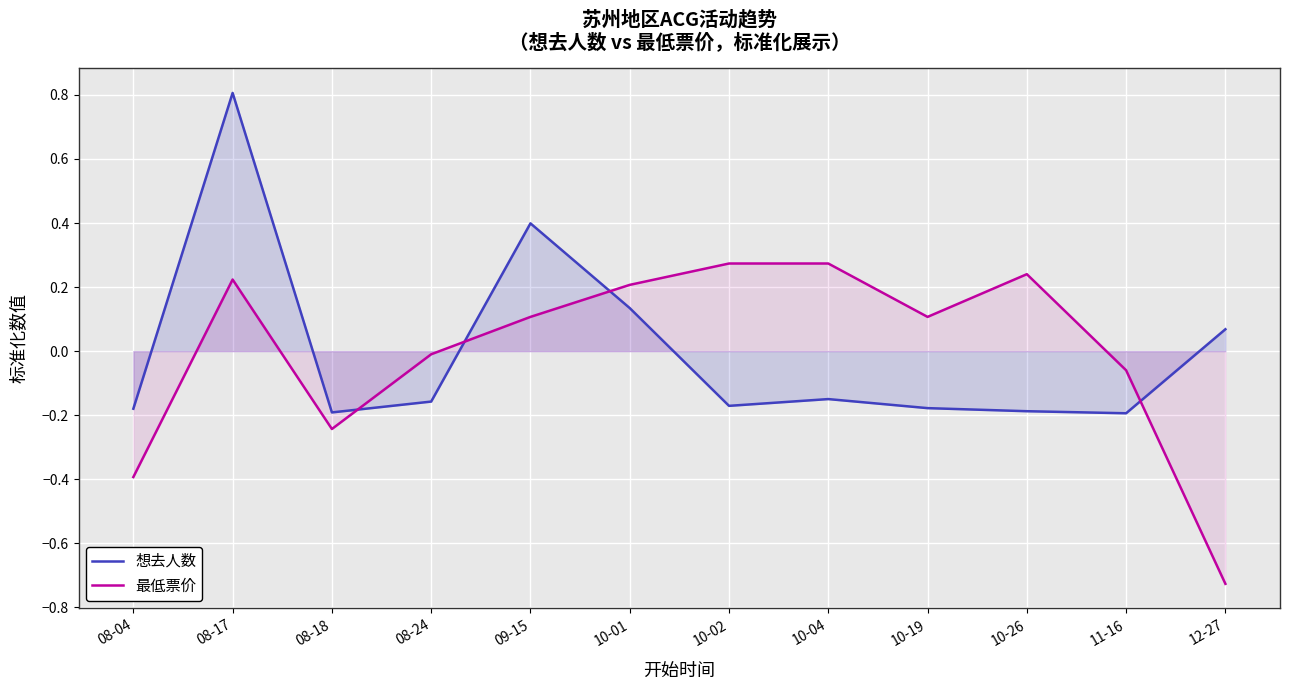

Does the chart display data point markers on the line(s)?

No